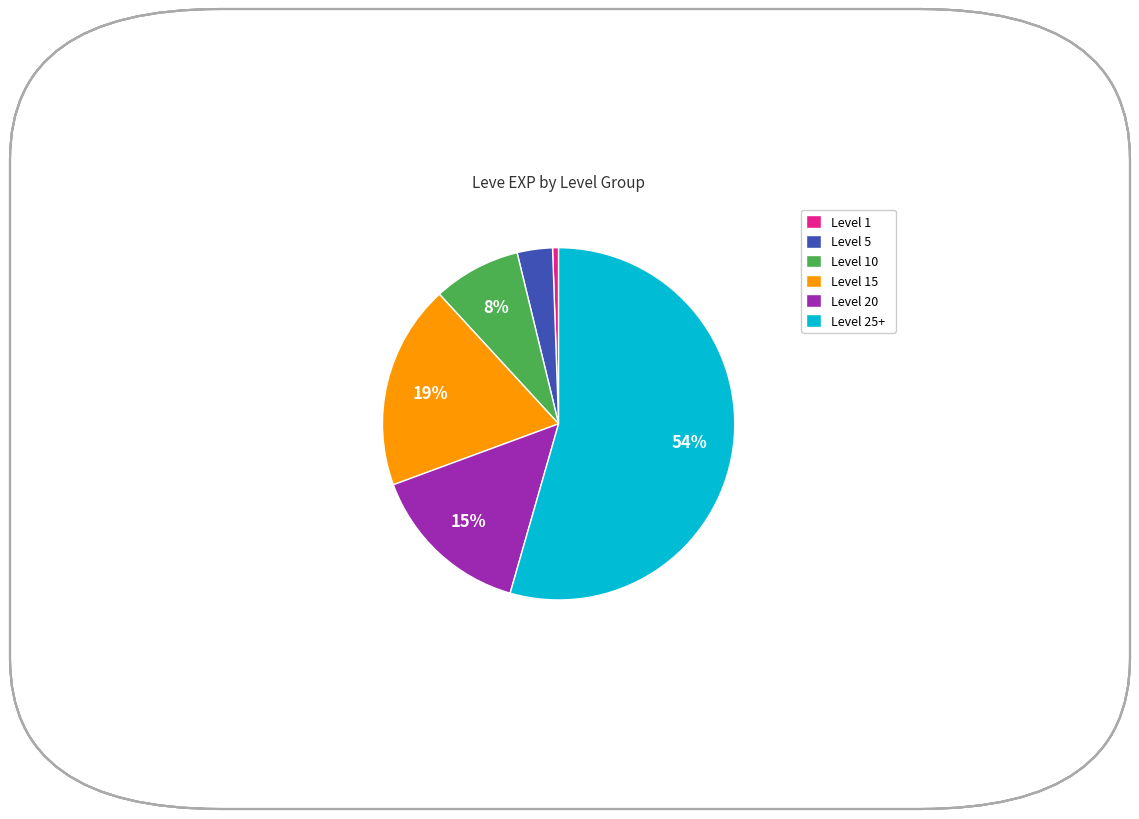

Does Level 25+ represent more than half of the total?

Yes